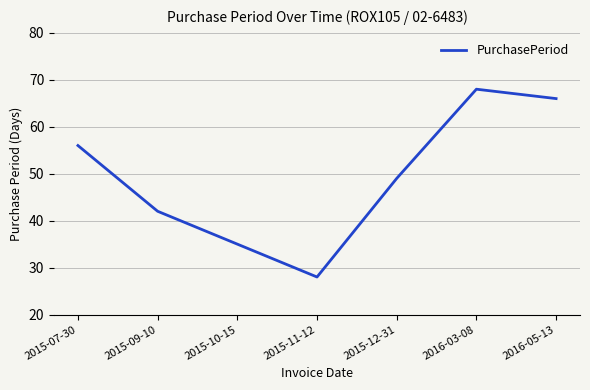

True or false: there are more than 0 points higher than both neighbors.

True